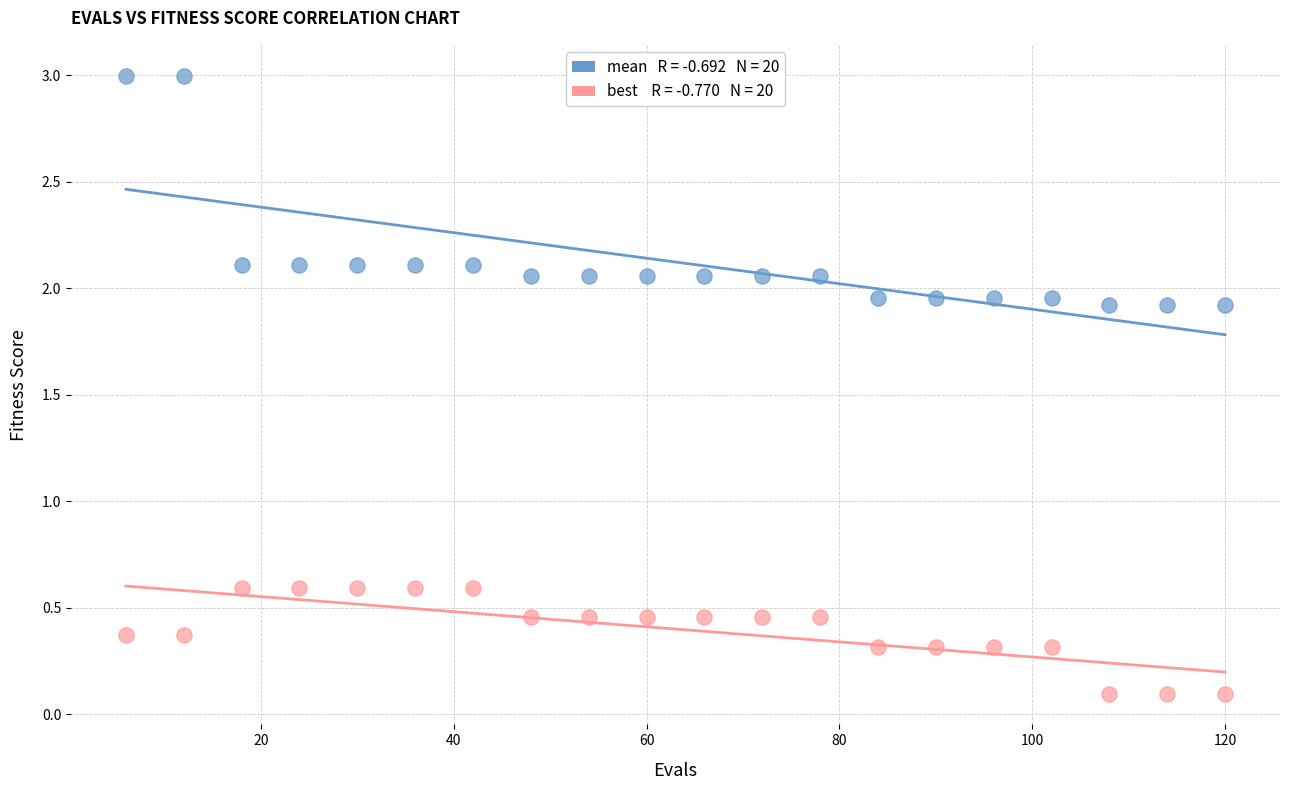

Across all data points, what is the range of Y values (max minus min)?

2.9